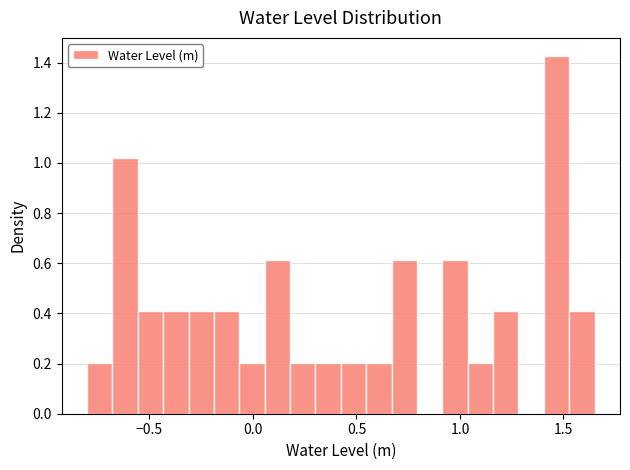

Read against the x-axis, roughly where is the centre of the tallest bar?

1.45